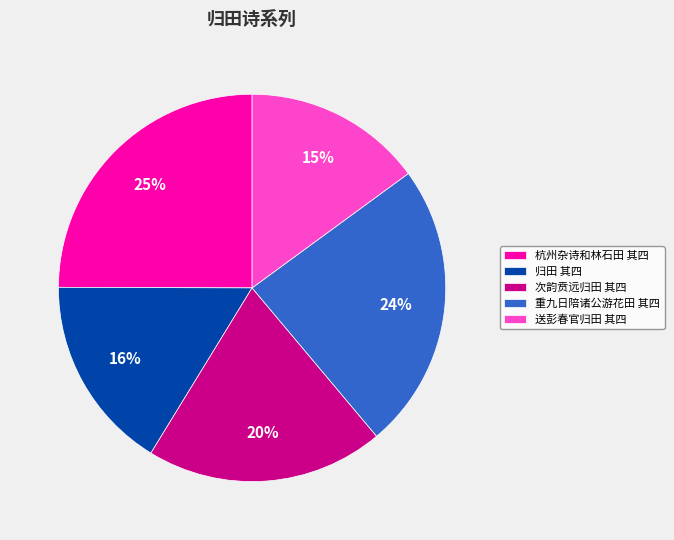

Approximately how many times larger is the value at 送彭春官归田 其四 compared to 次韵贲远归田 其四?

0.8